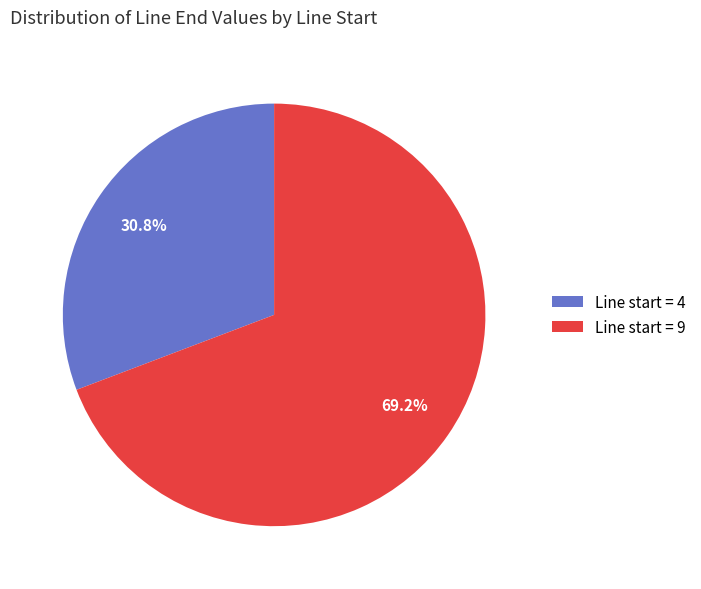

Between Line start = 9 and Line start = 4, which is larger?

Line start = 9